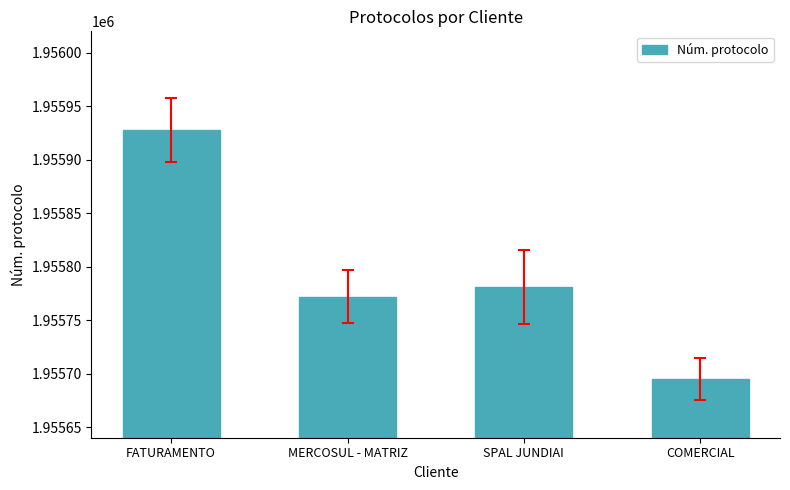

Read the value at FATURAMENTO, to the nearest 5.

1955930